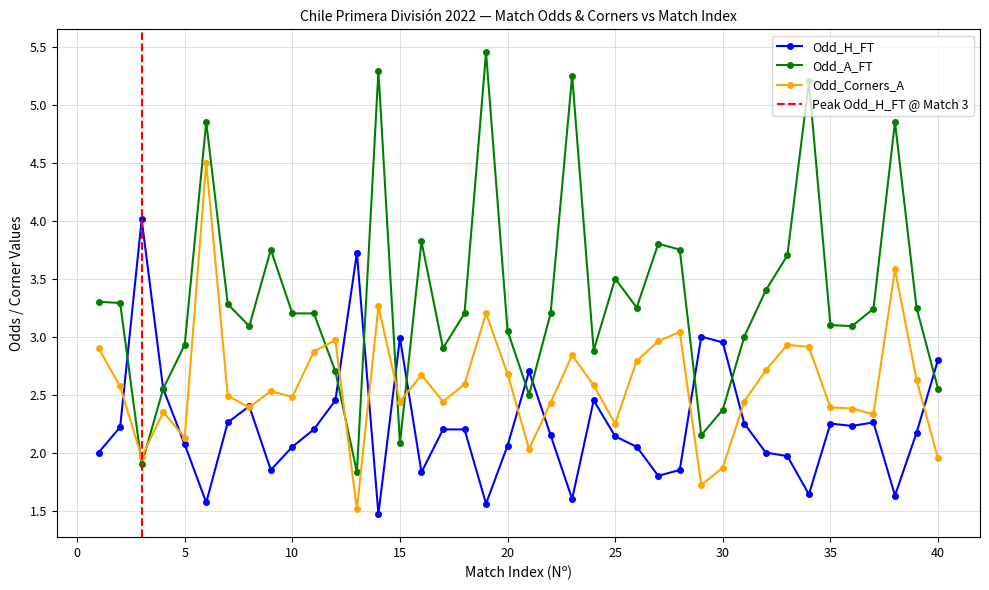

After their last crossing, which series has the higher values: Odd_A_FT or Odd_Corners_A?

Odd_A_FT